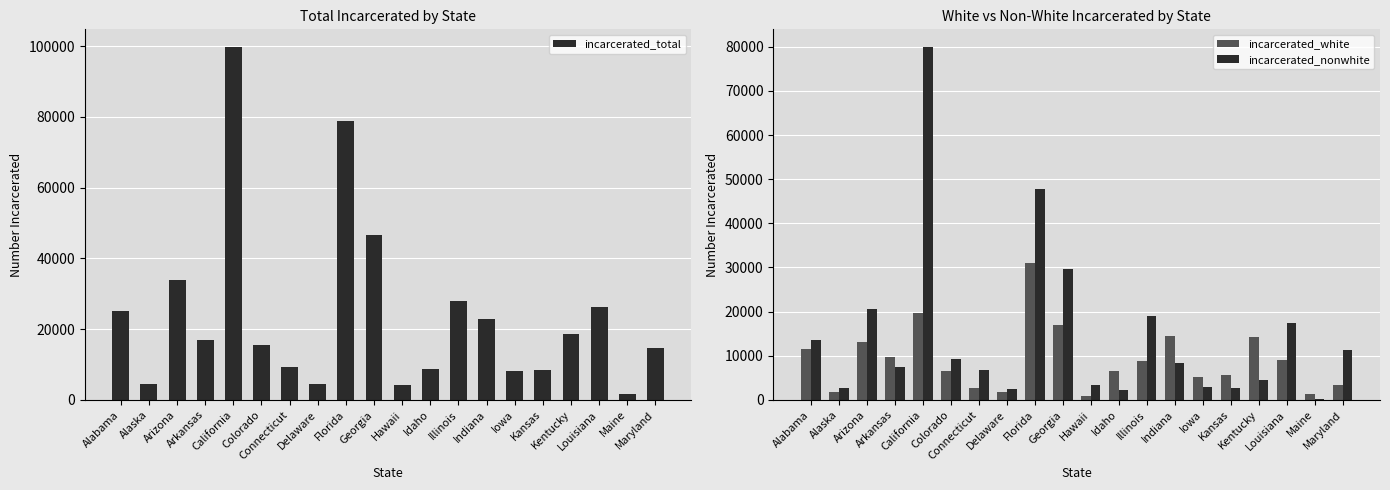

What is the value of the incarcerated_total bar at the 16th from the left?

8326